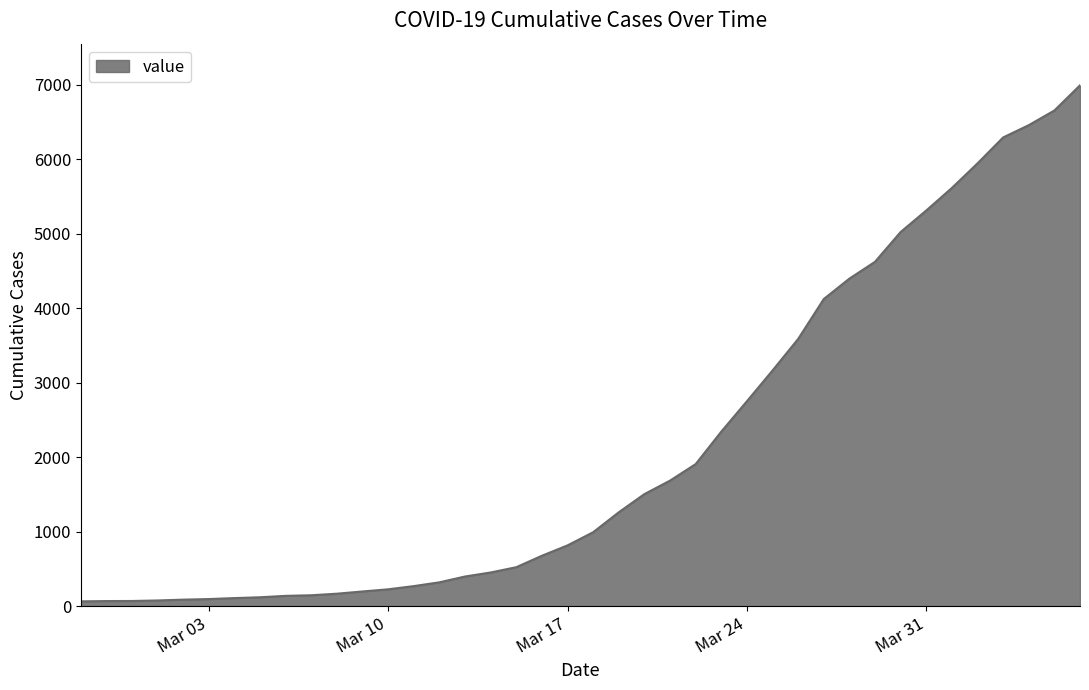

What is the maximum value shown in the chart?

6995